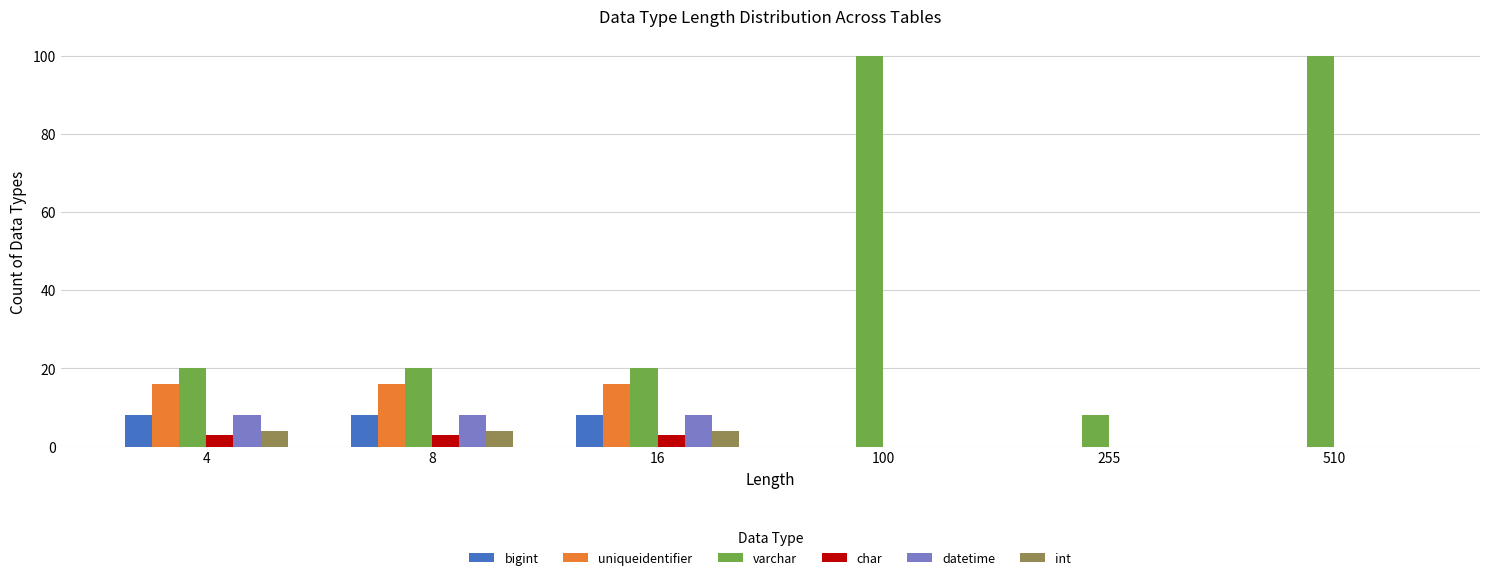

True or false: uniqueidentifier has a value of -10 at 255.

False